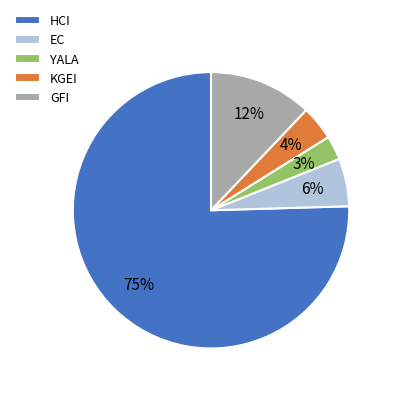

To the nearest percent, what is the combined percentage of KGEI and HCI?

79%